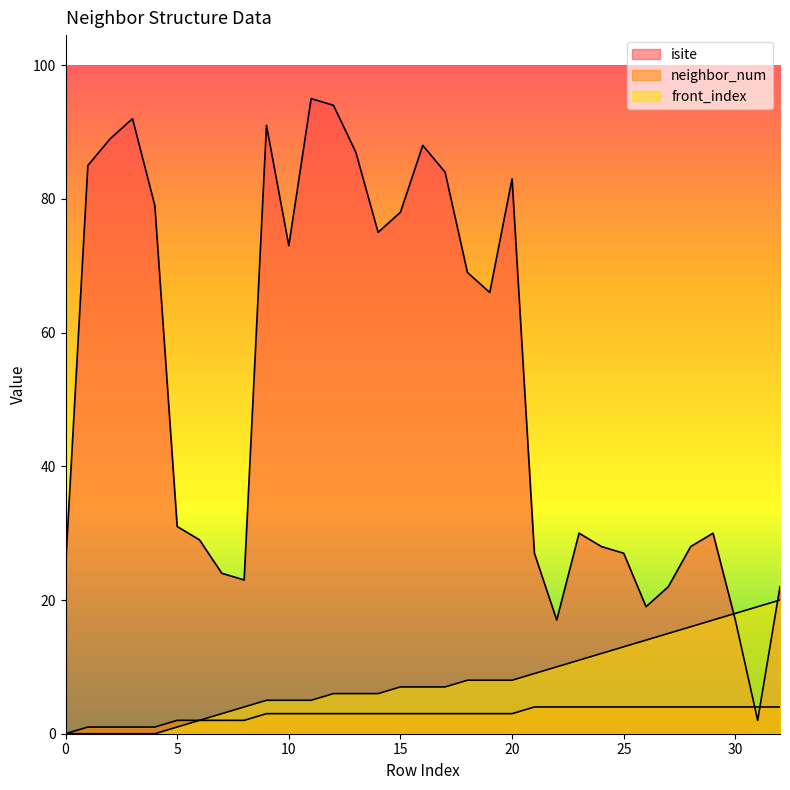

What is the value of the front_index point at the 27th from the left?

14